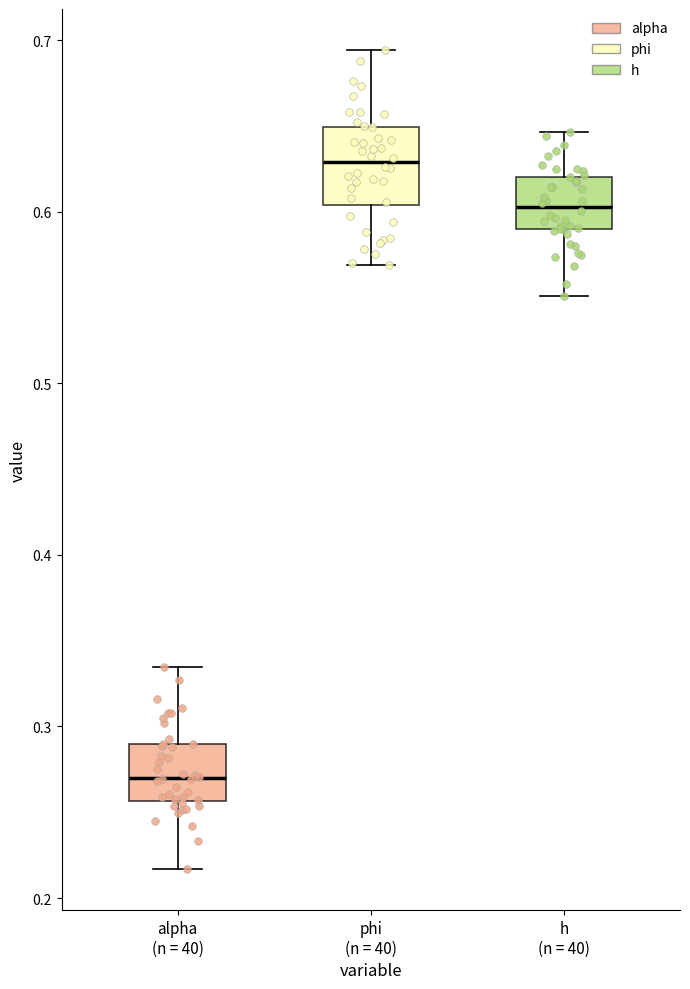

Which box's median line is the lowest?

alpha (n = 40)